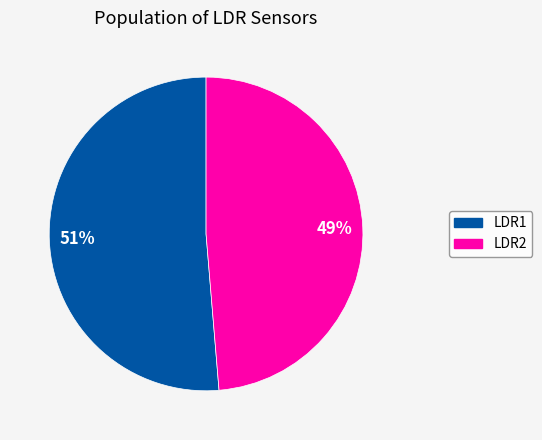

Count the number of slices in the pie.

2